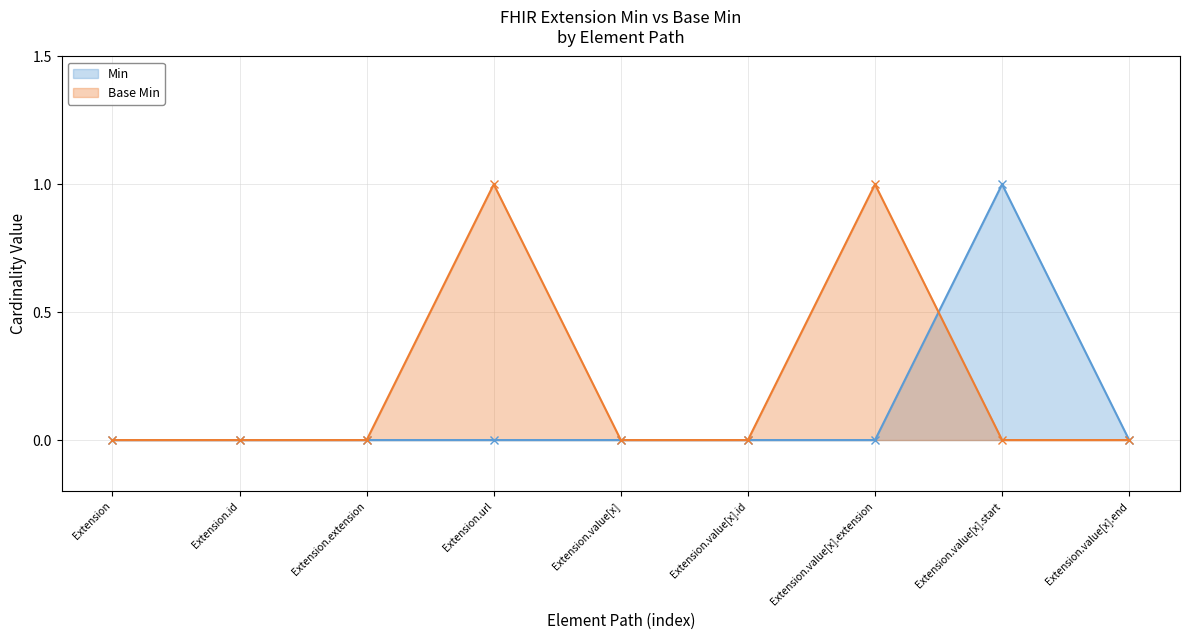

Reading right to left, what are all the values shown in this chart?

Min: 0	1	0	0	0	0	0	0	0
Base Min: 0	0	1	0	0	1	0	0	0